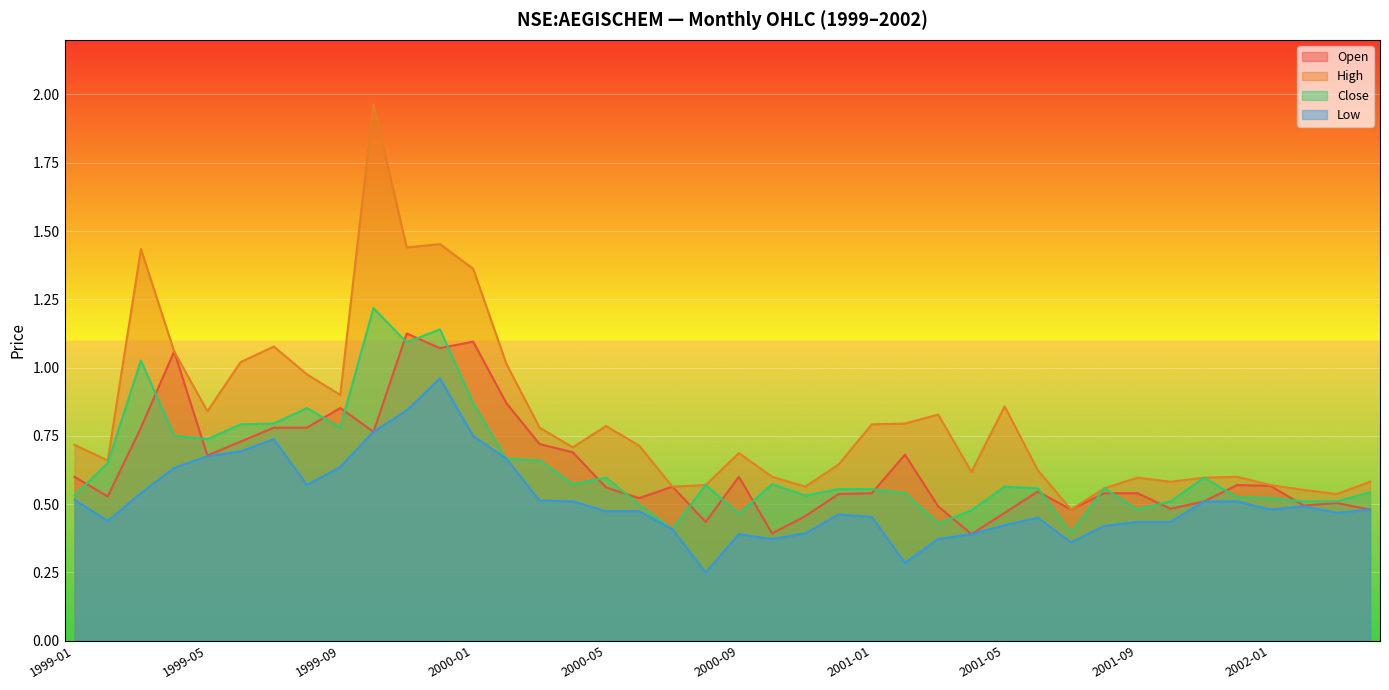

At 1999-04, list the series in order from largest to smallest.

open, high, close, low